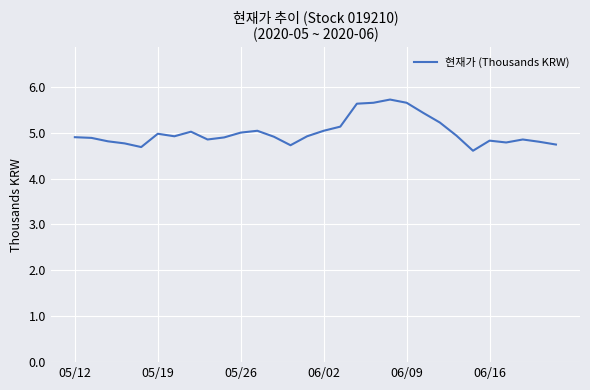

What is the difference between the maximum and minimum values?

1.1